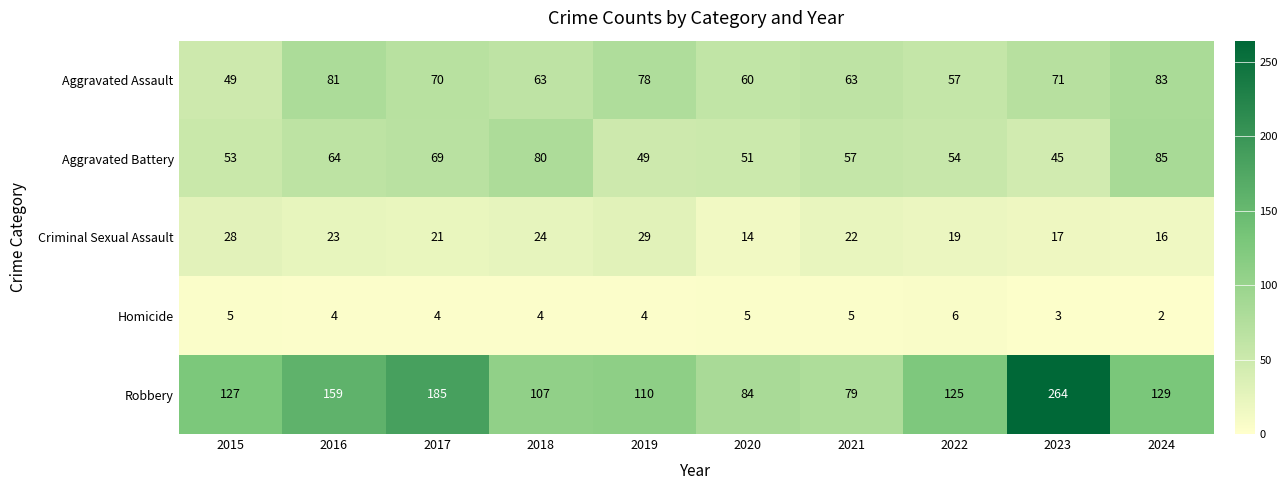

What is the spread (max minus min) of values at 2023?

261